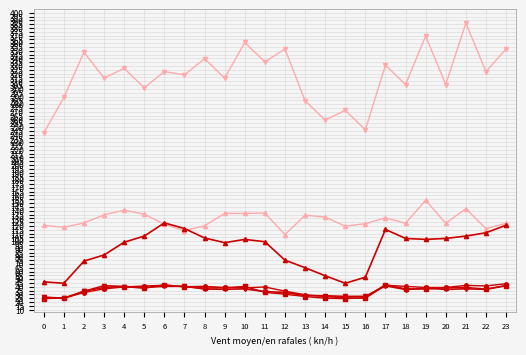

Does the chart display data point markers on the line(s)?

Yes